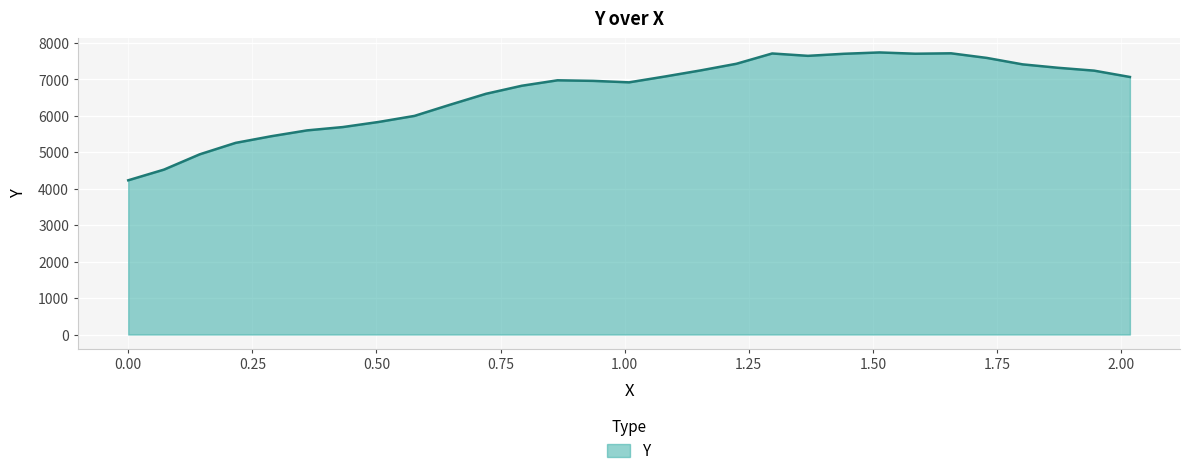

What is the difference between the maximum and minimum values?

3508.8